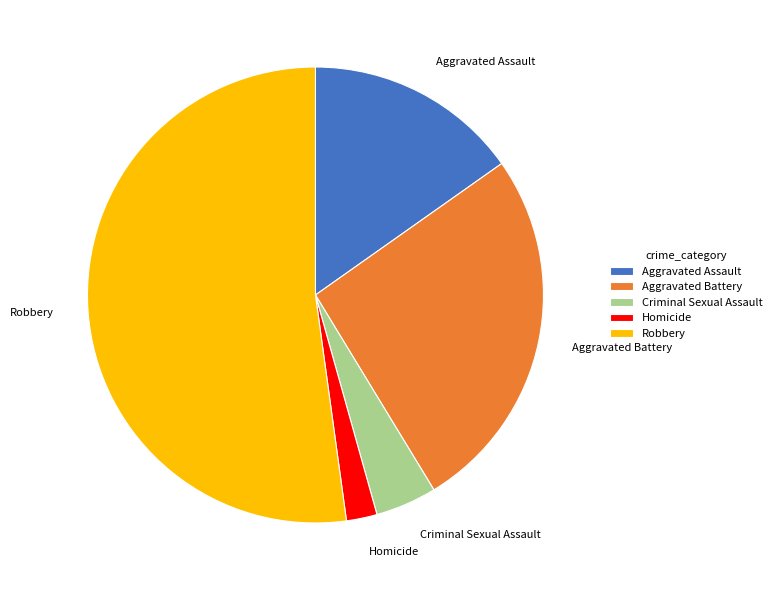

How many slices are in this pie chart?

5